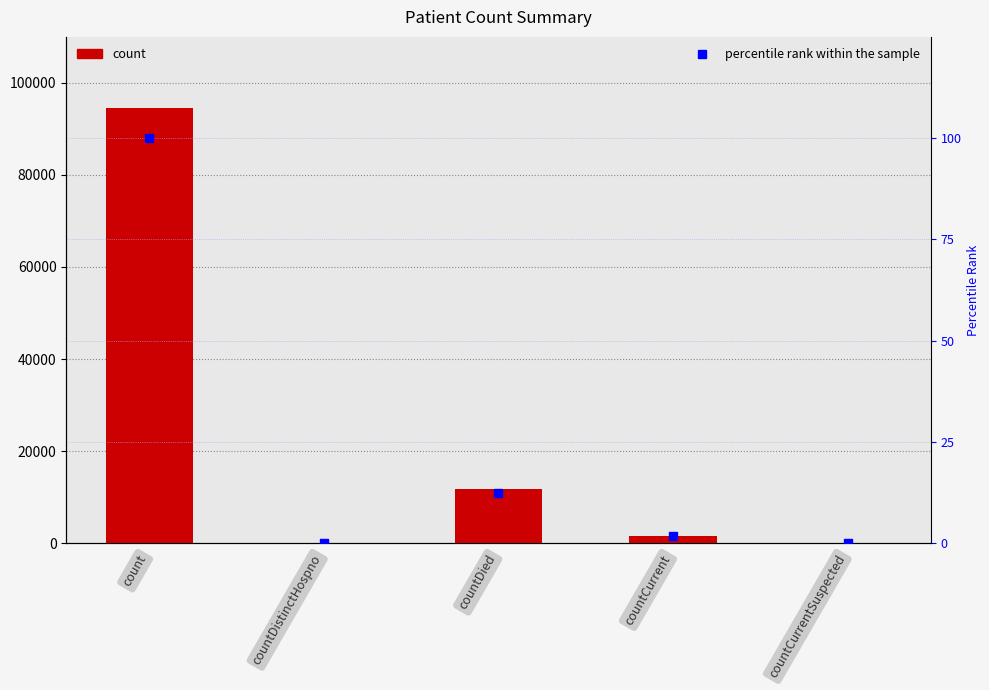

At how many categories does at least one series exceed 90614?

1